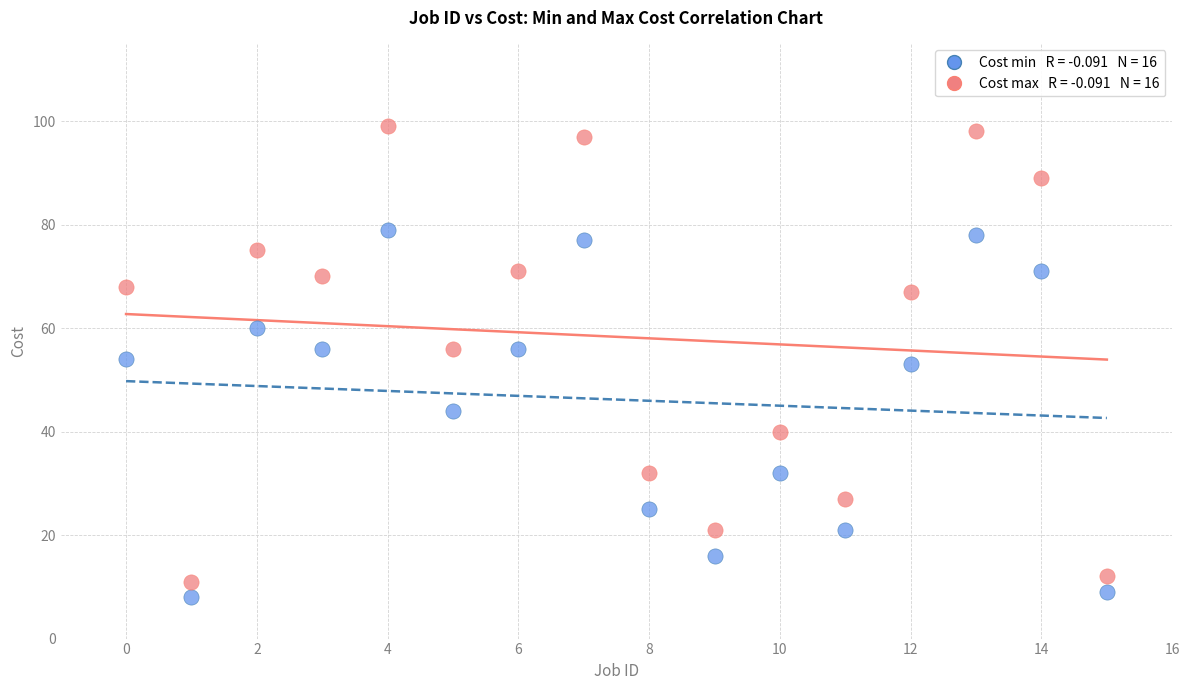

Across all data points, what is the range of Y values (max minus min)?

91